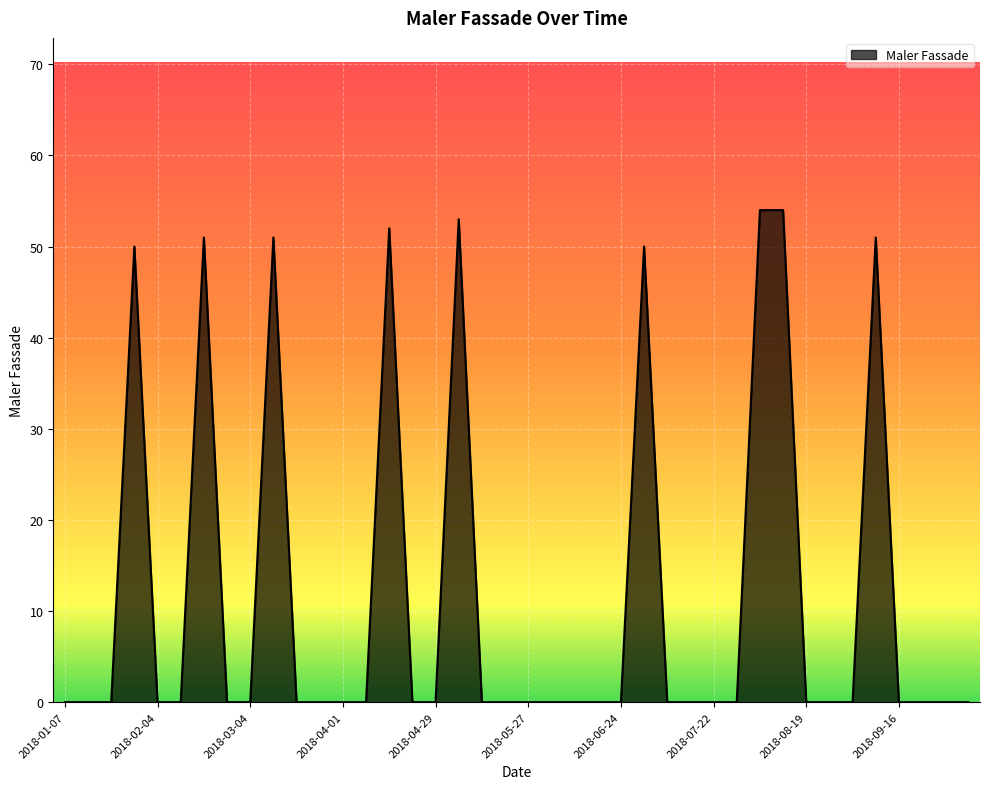

What is the greatest value displayed?

54